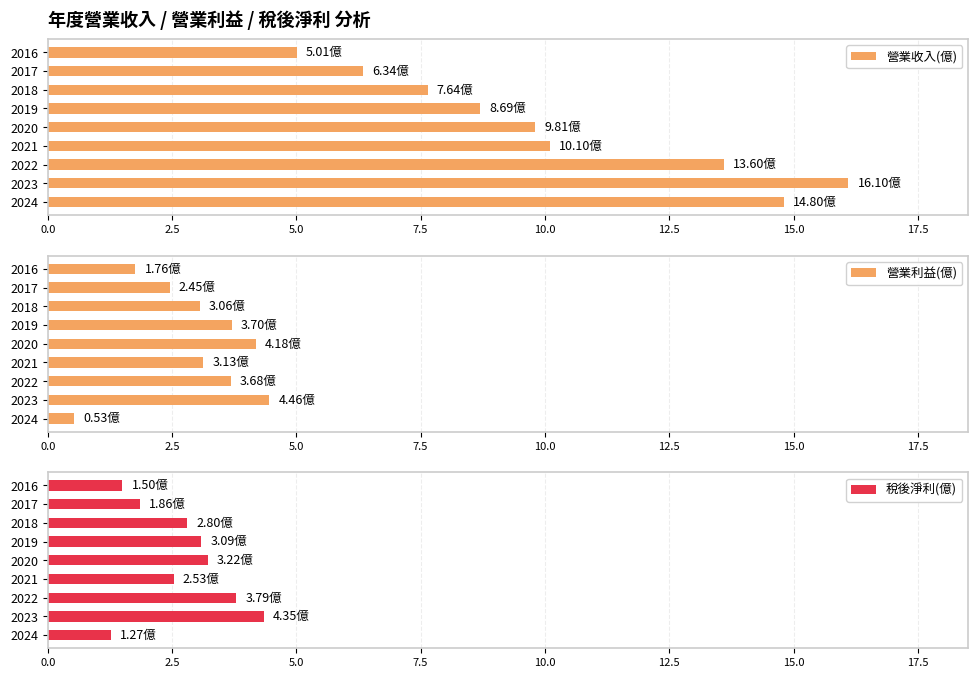

Between 2020 and 2019, which series saw the biggest shift?

營業收入(億)